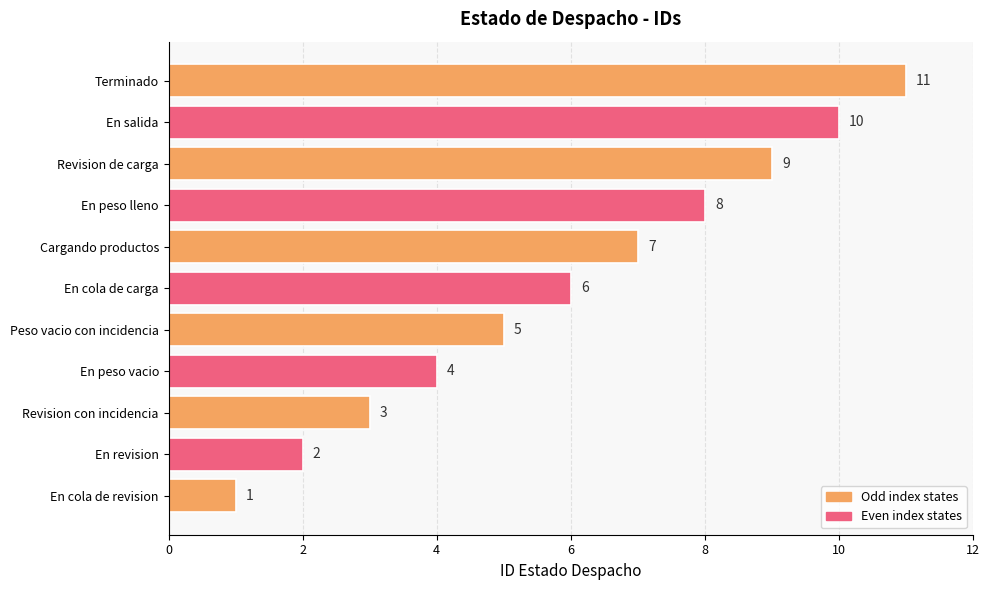

Rank the categories by value from lowest to highest.

En cola de revision, En revision, Revision con incidencia, En peso vacio, Peso vacio con incidencia, En cola de carga, Cargando productos, En peso lleno, Revision de carga, En salida, Terminado